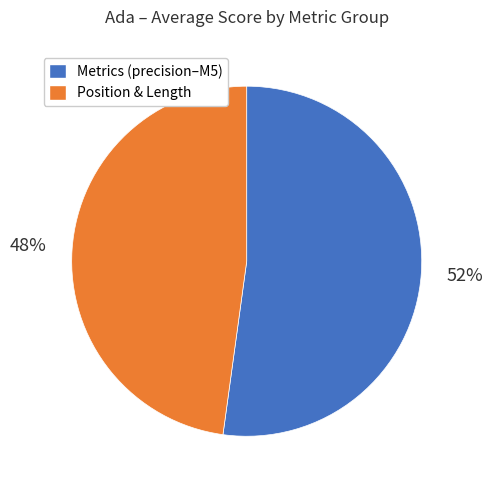

To the nearest percent, what portion does Position & Length represent?

48%